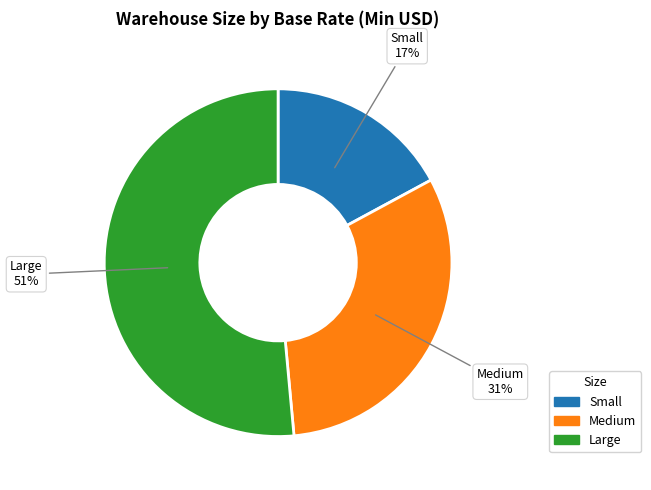

Is it true that Medium is 37% of the pie?

False